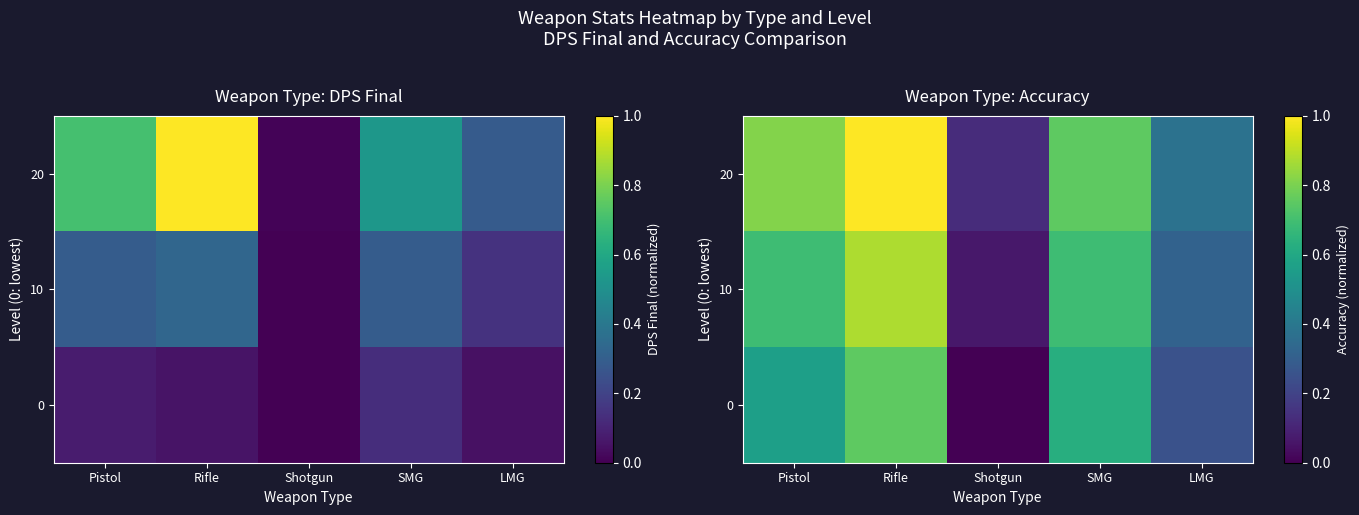

Where is 10 nearest to the value 0?

Shotgun